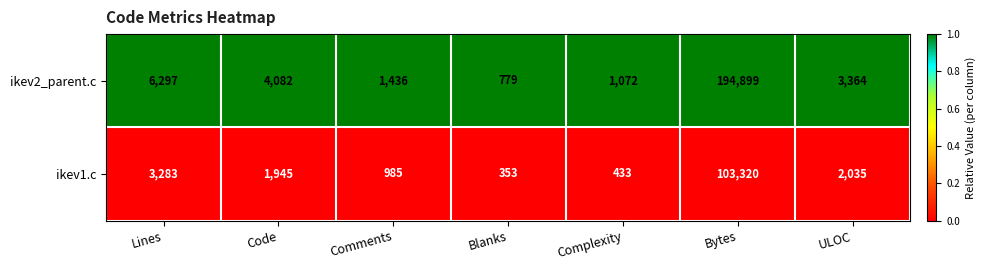

At which label does ikev1.c first exceed 1945?

Lines